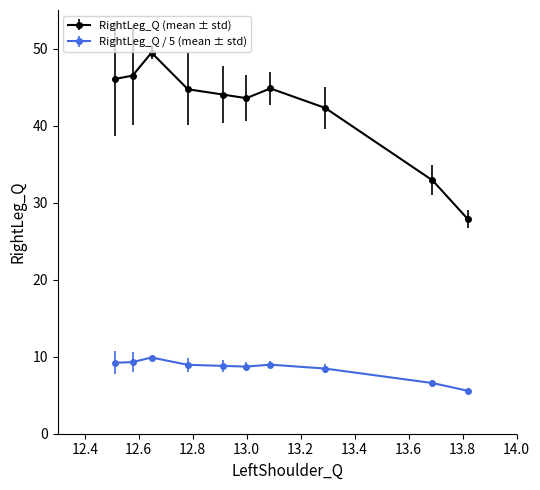

Which series has the largest total across all categories?

RightLeg_Q (mean ± std)